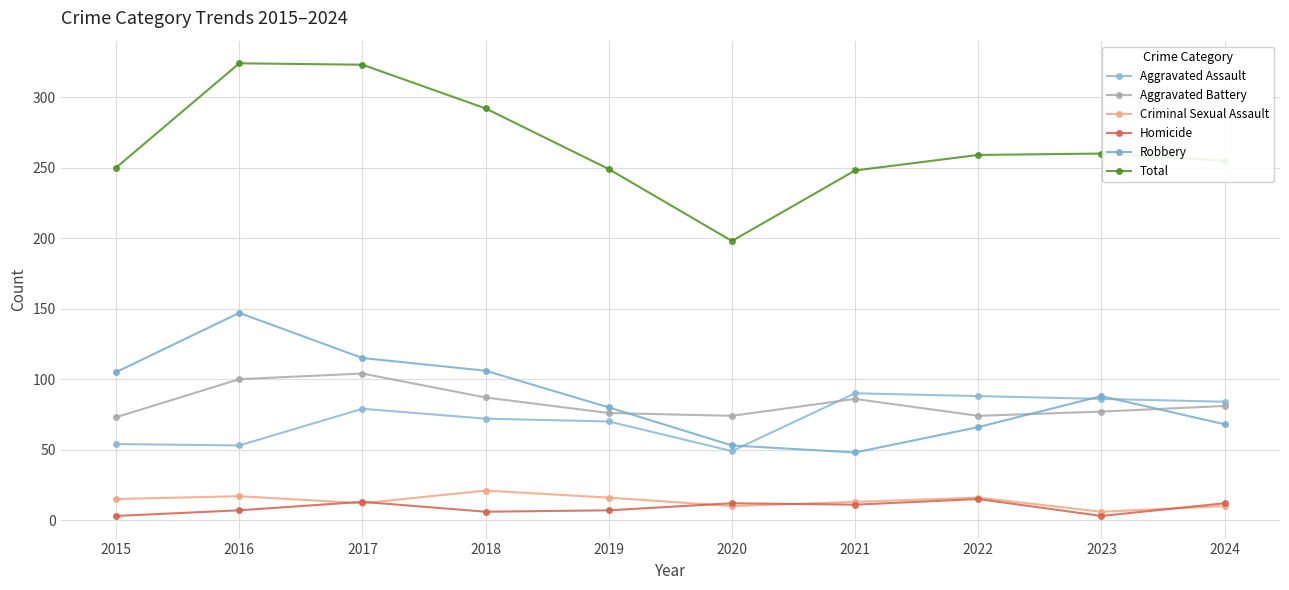

How many values in the Criminal Sexual Assault series are below 15?

5